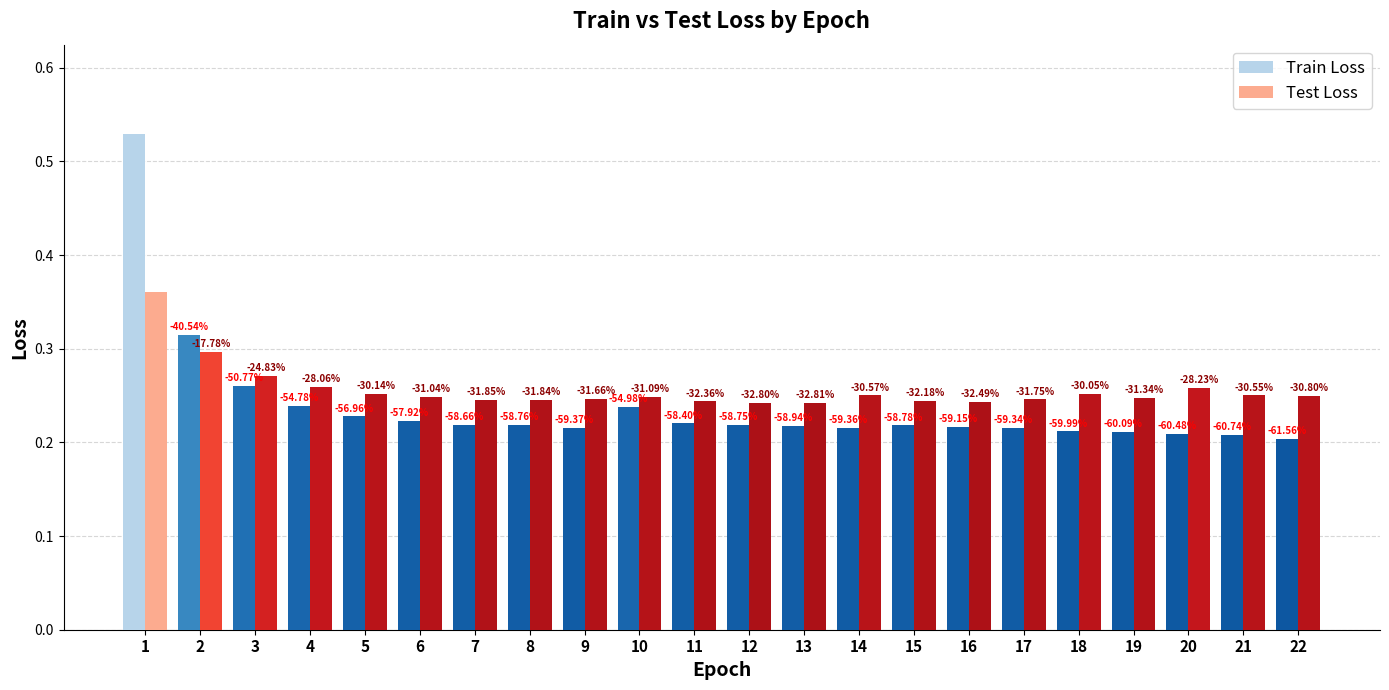

What is the minimum value shown in the chart?

0.2